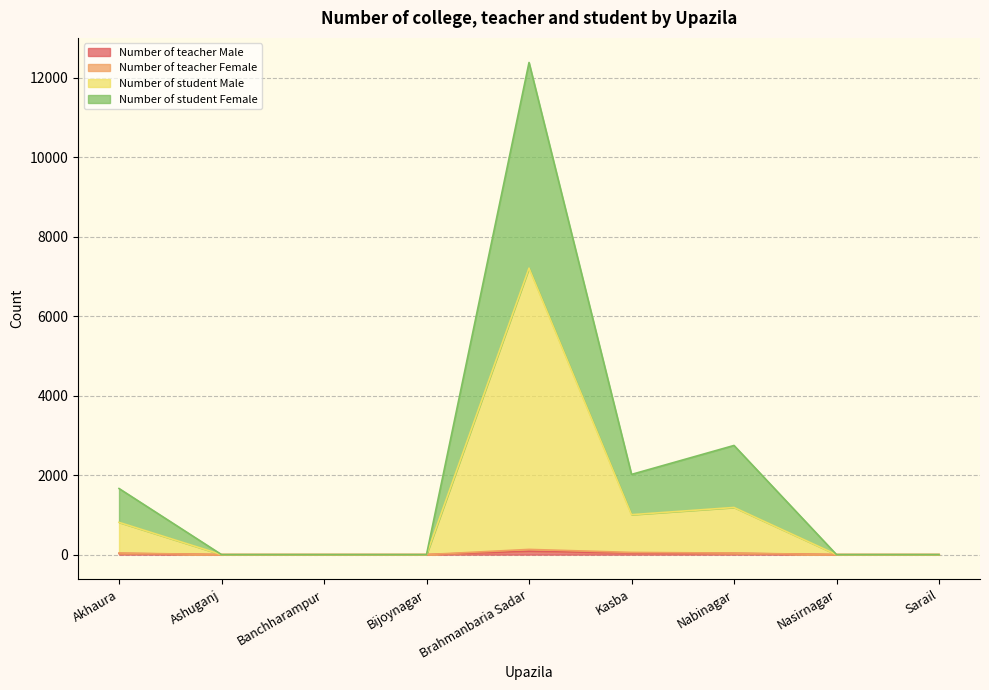

At which category is the sum across all series the highest?

Brahmanbaria Sadar